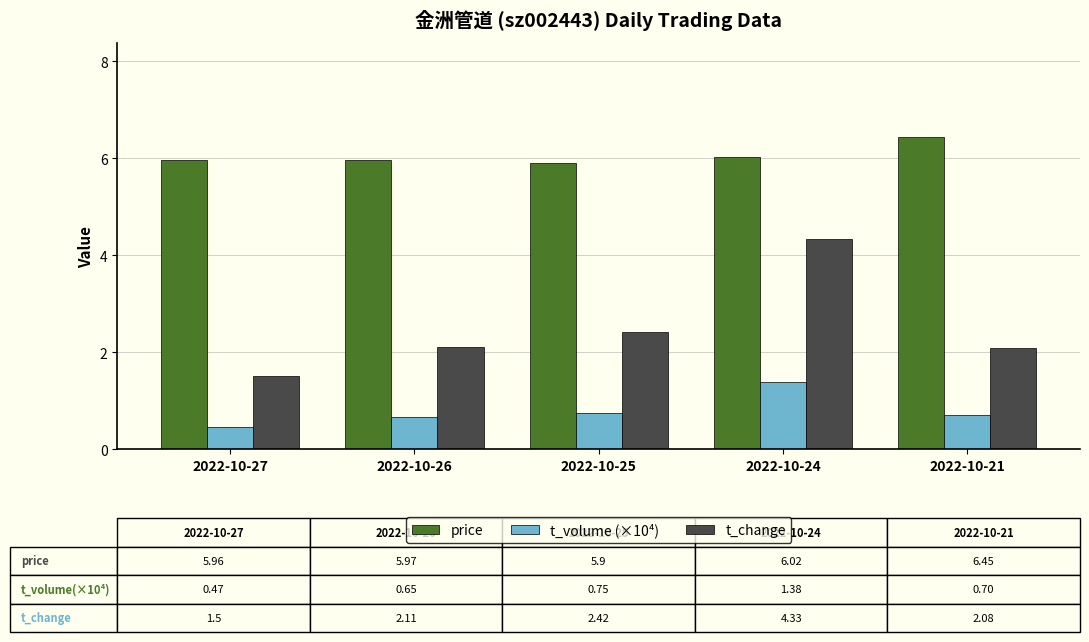

Does the chart contain any negative values?

No